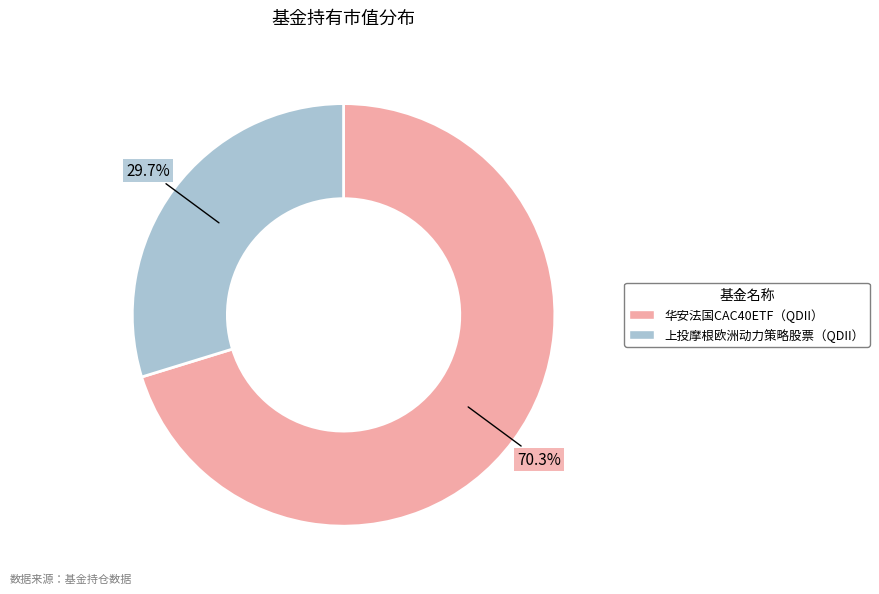

To the nearest percent, what portion does 上投摩根欧洲动力策略股票（QDII） represent?

30%